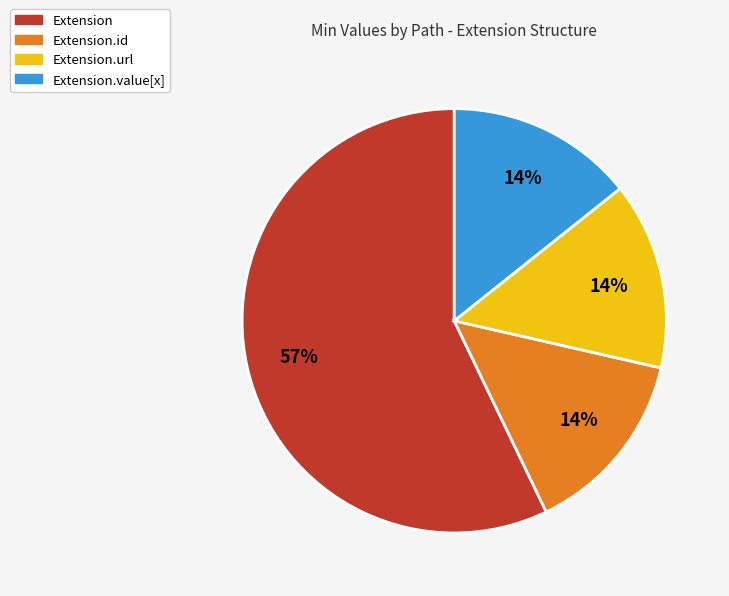

To the nearest percent, what is the difference between the largest and smallest slice percentages?

43%